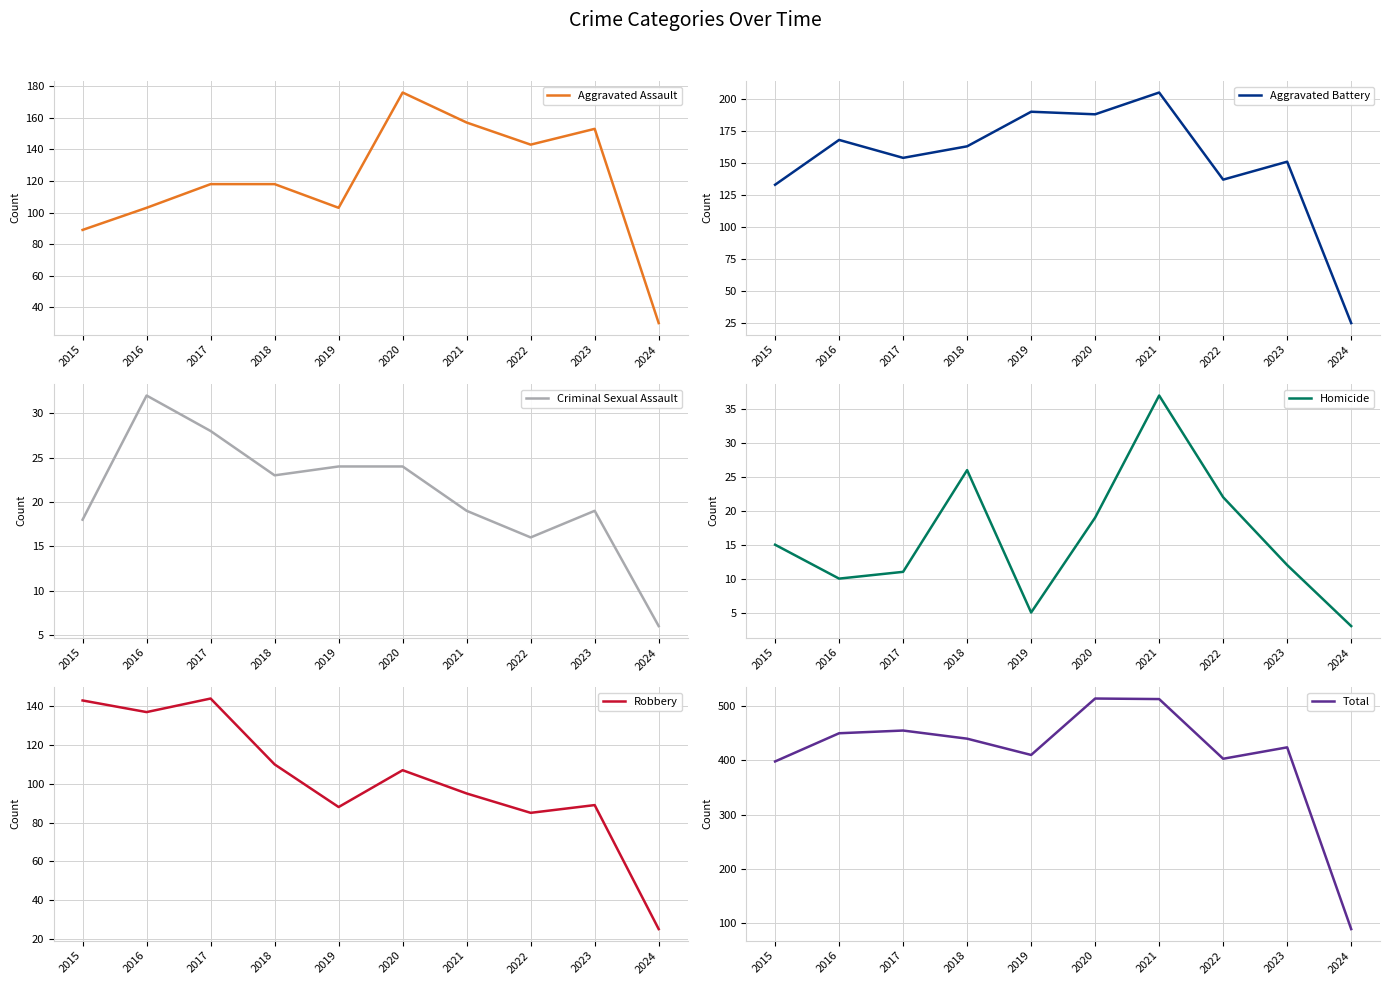

Where does the Robbery series first go above 107?

2015